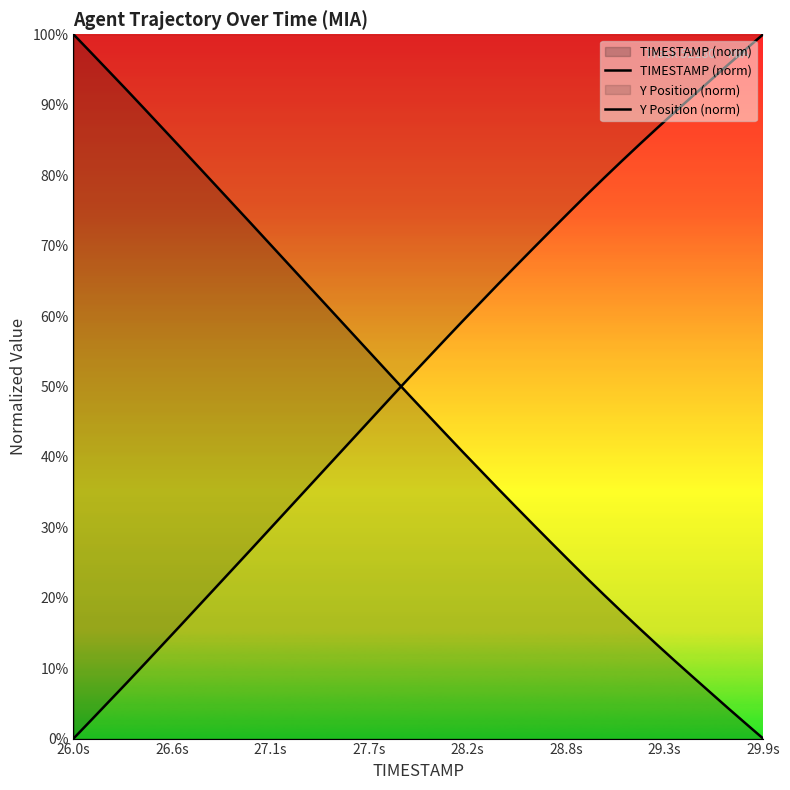

Does the chart display data point markers on the line(s)?

No